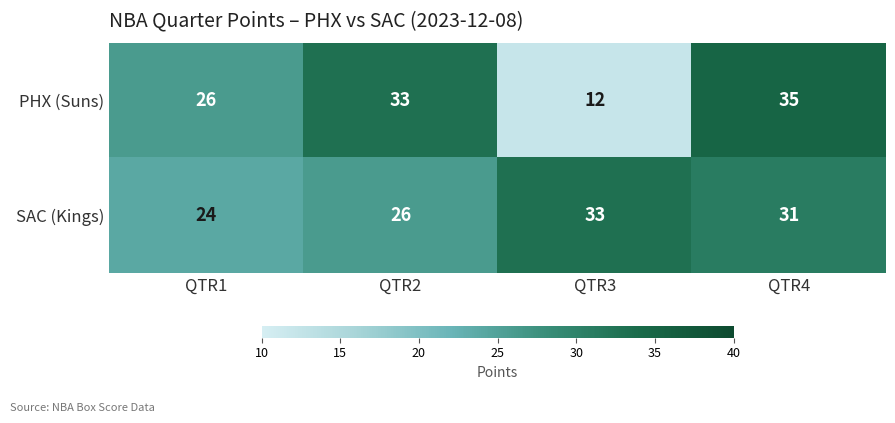

List the series in order of their overall mean, highest first.

SAC (Kings), PHX (Suns)